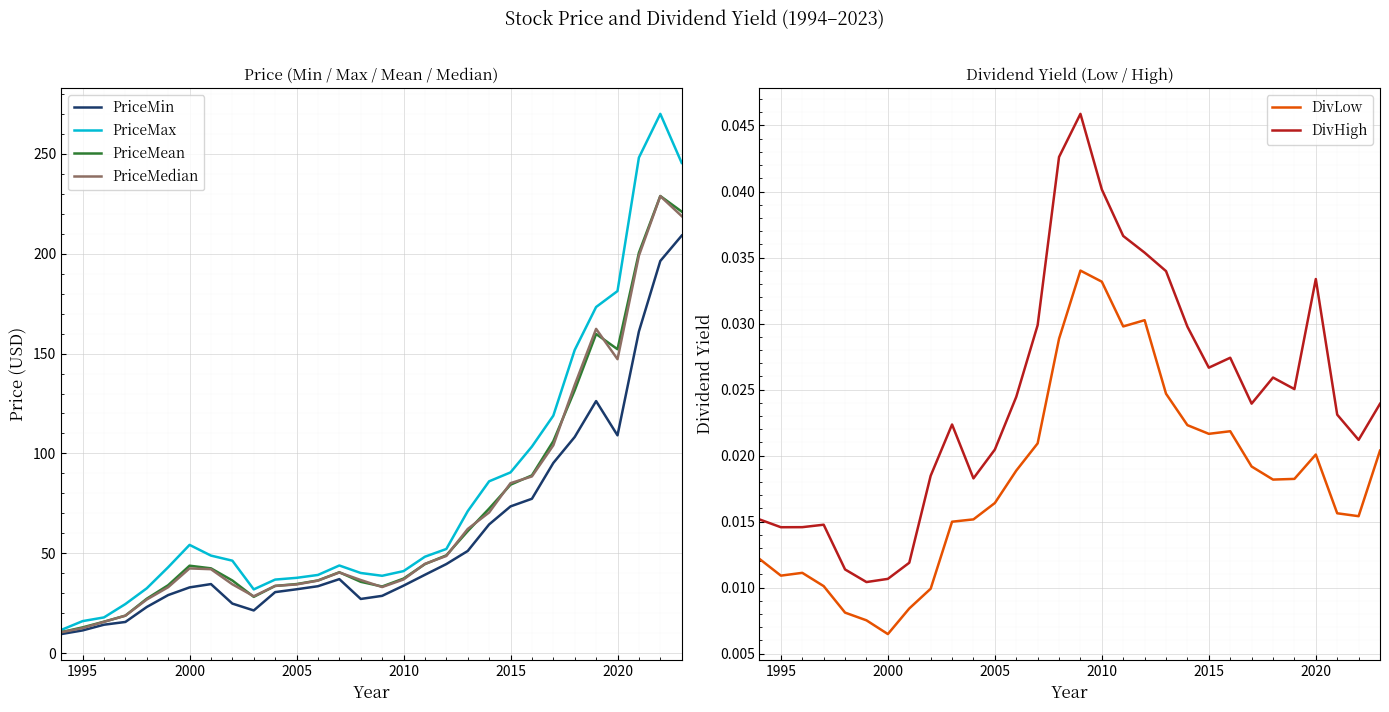

What is the value of the PriceMean point at the 24th from the left?

106.1